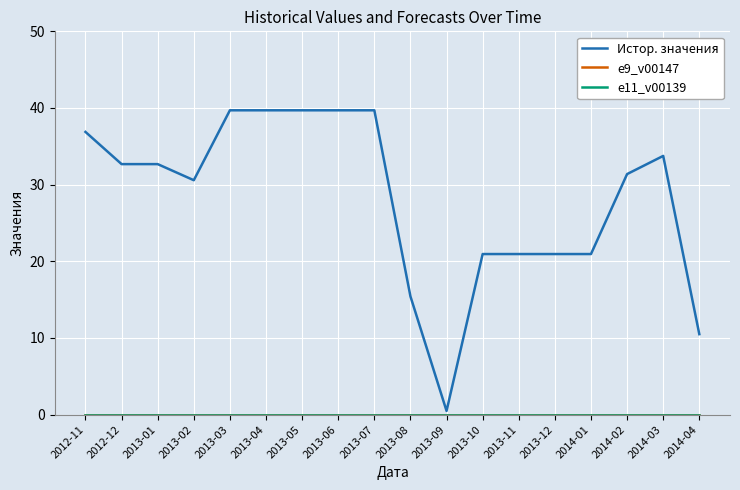

List the series in order of their peak value, lowest first.

e9_v00147, e11_v00139, Истор. значения